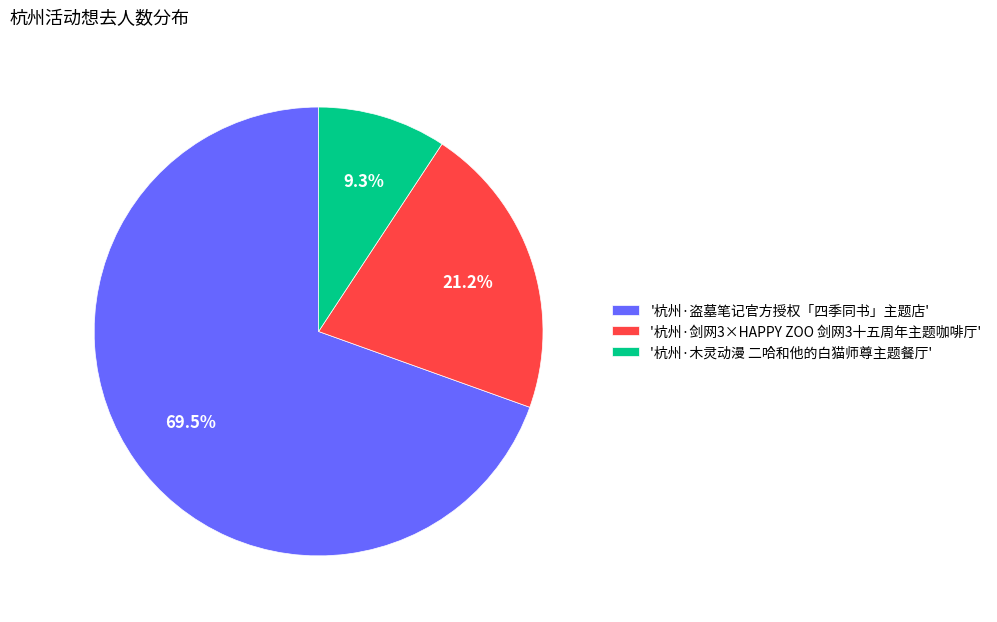

What percentage do '杭州·剑网3×HAPPY ZOO 剑网3十五周年主题咖啡厅' and '杭州·木灵动漫 二哈和他的白猫师尊主题餐厅' together represent?

30.5%